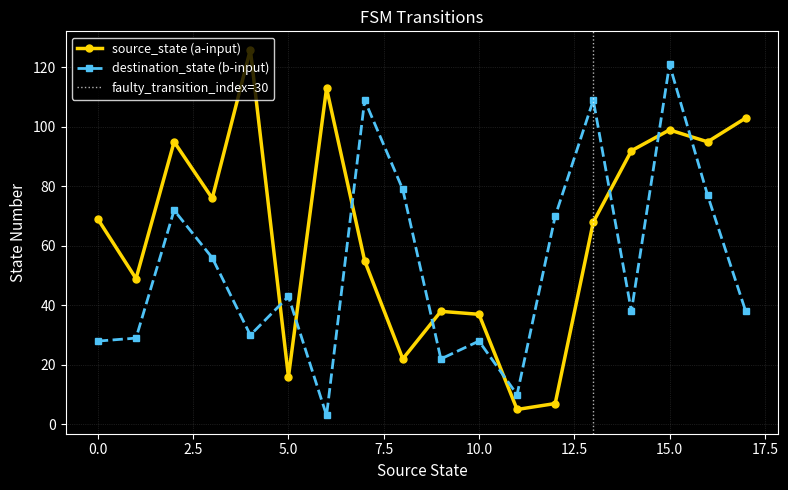

True or false: source_state (a-input) has a value of 37 at 0.0.

False